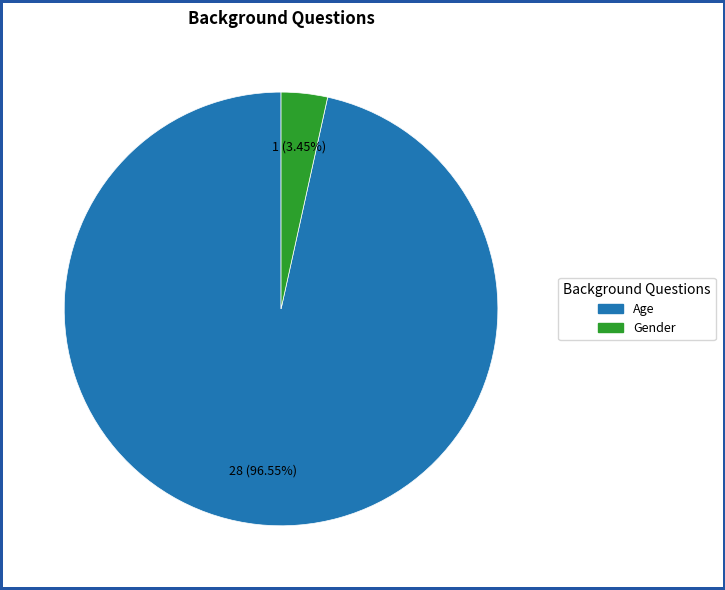

Which slice is the largest?

Age